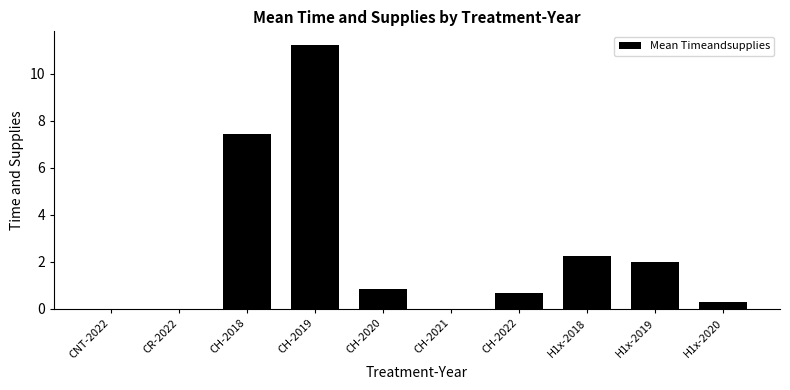

Which label corresponds to the largest value in the chart?

CH-2019